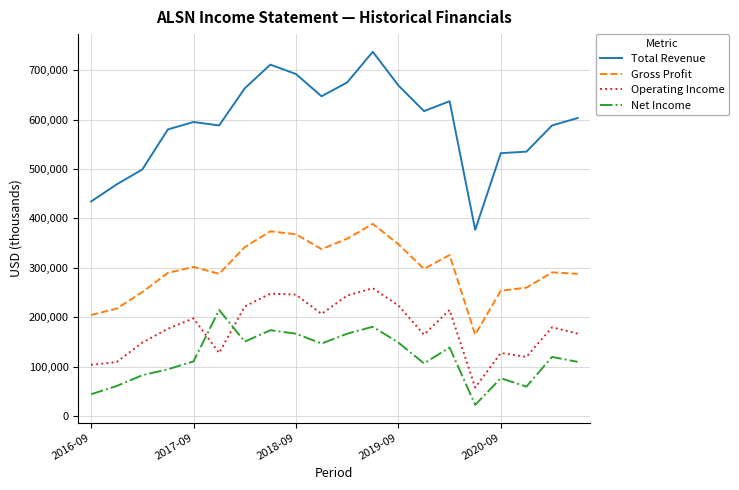

At how many categories does at least one series exceed 138021?

20